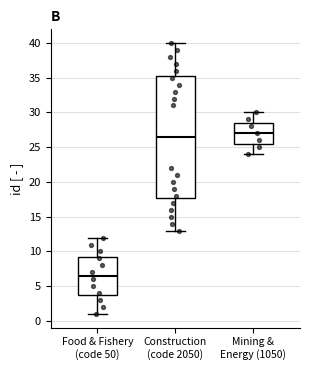

Which box's median line is the highest?

Mining & Energy (1050)